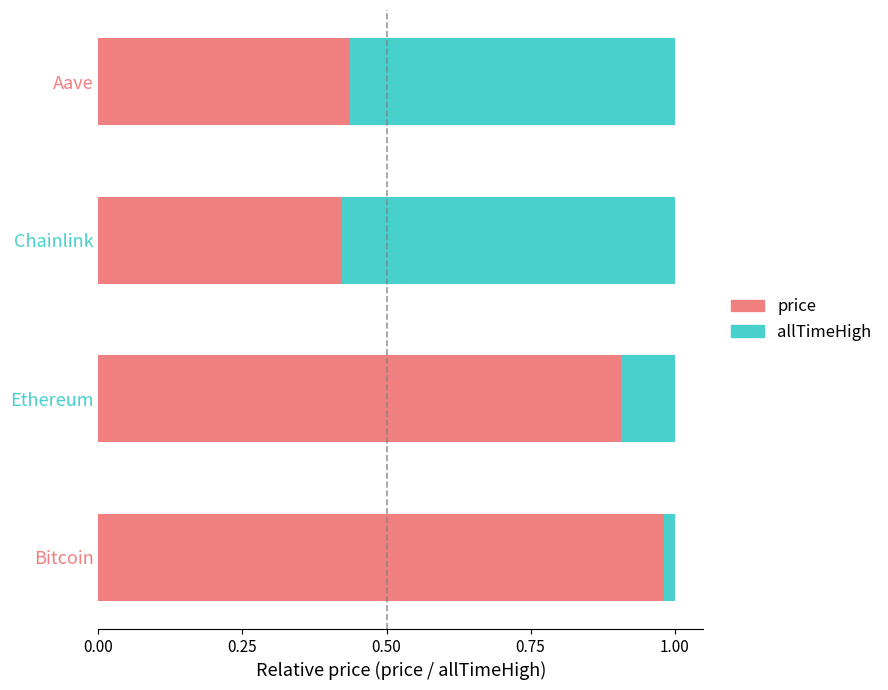

Is it true that price equals 0.9 at Ethereum?

True